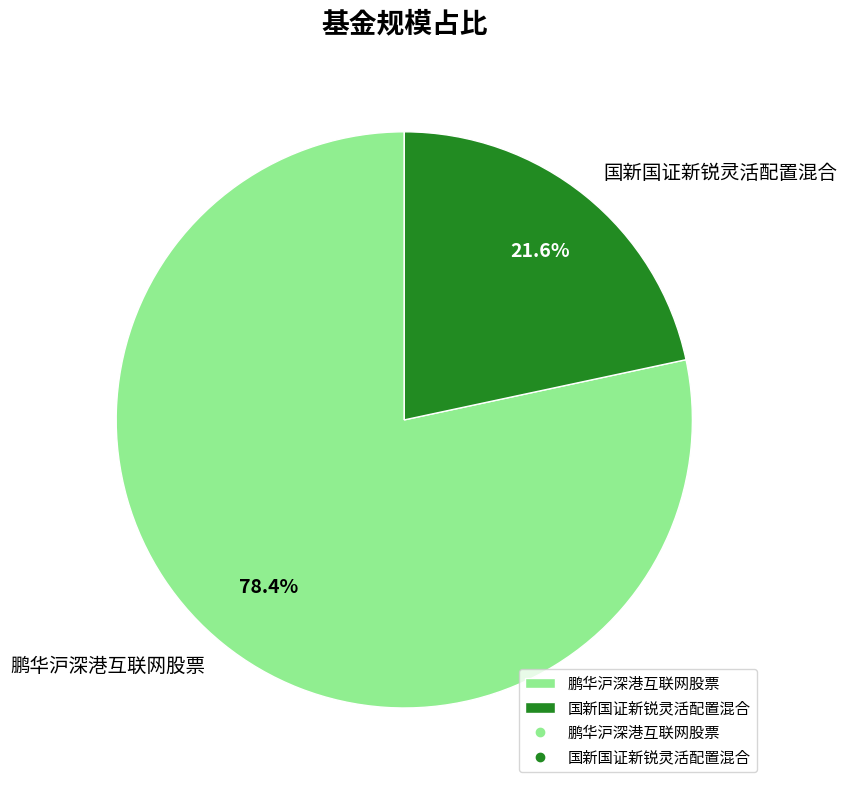

Which category has the biggest portion of the pie?

鹏华沪深港互联网股票